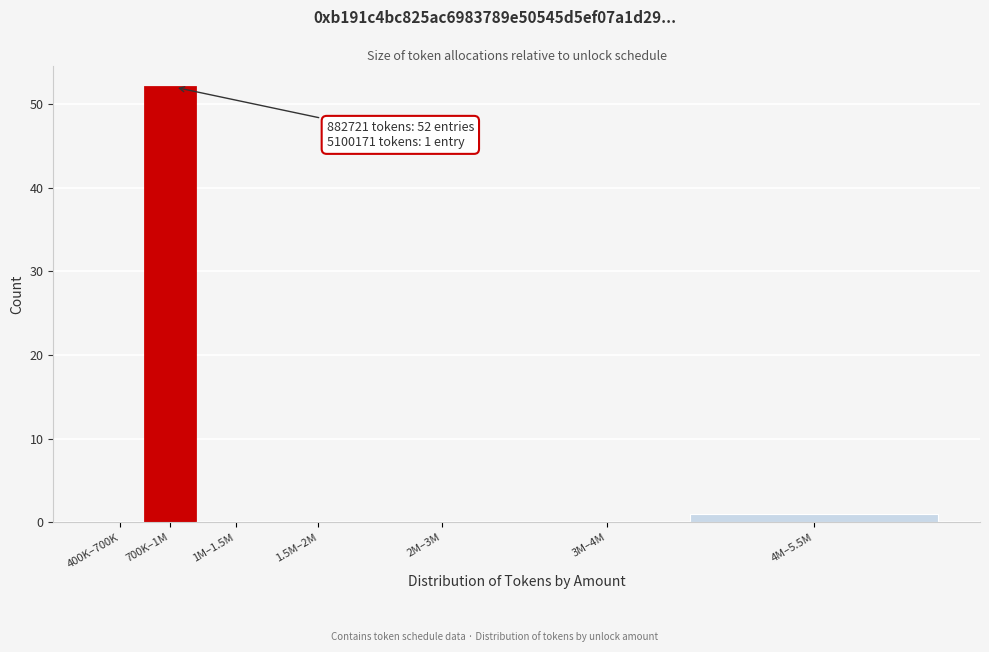

What is the change in value from 700K–1M to 3M–4M?

-52